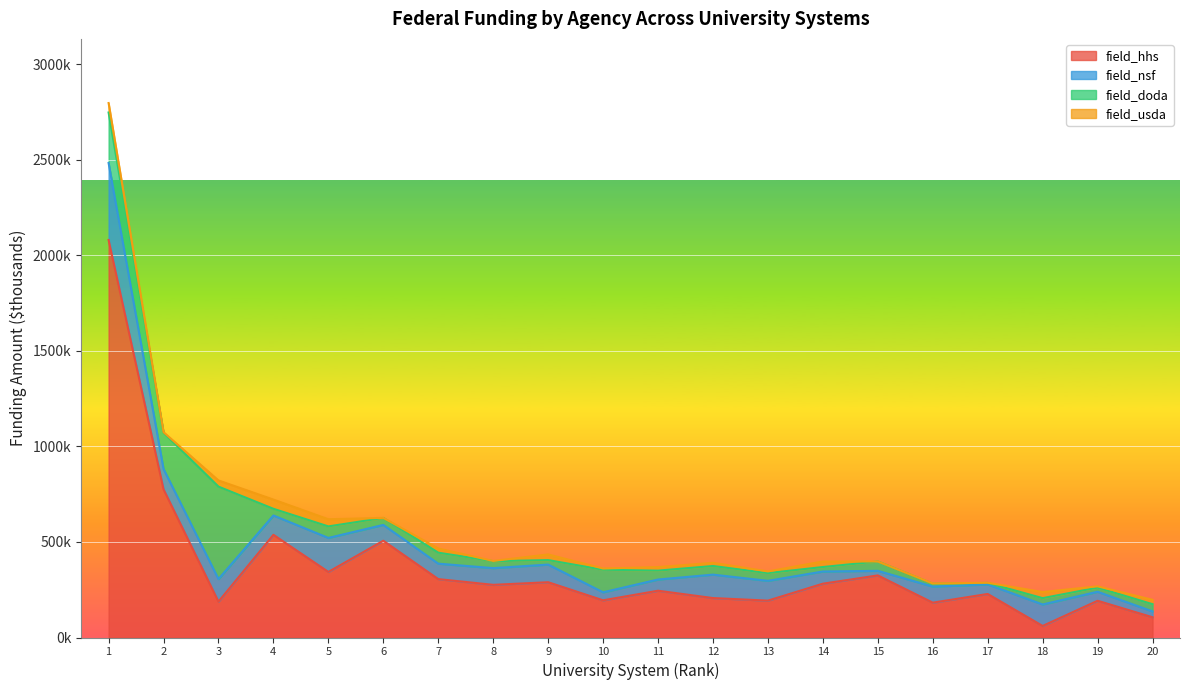

What is the minimum value shown in the chart?

15.0